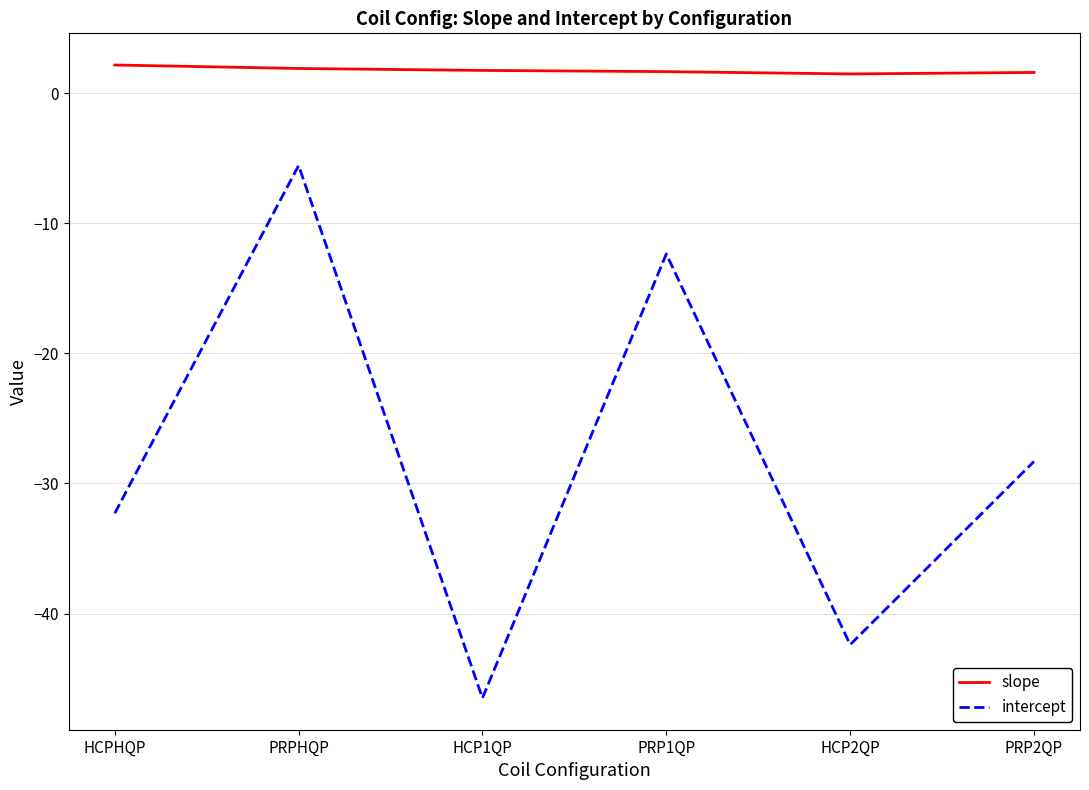

The value of intercept at HCPHQP is -47.3. True or false?

False